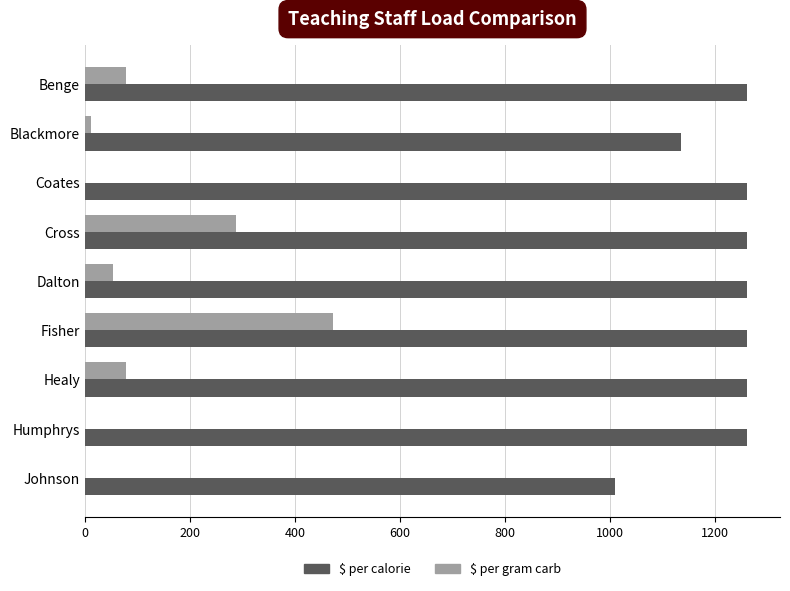

Count the number of categories in the chart.

9